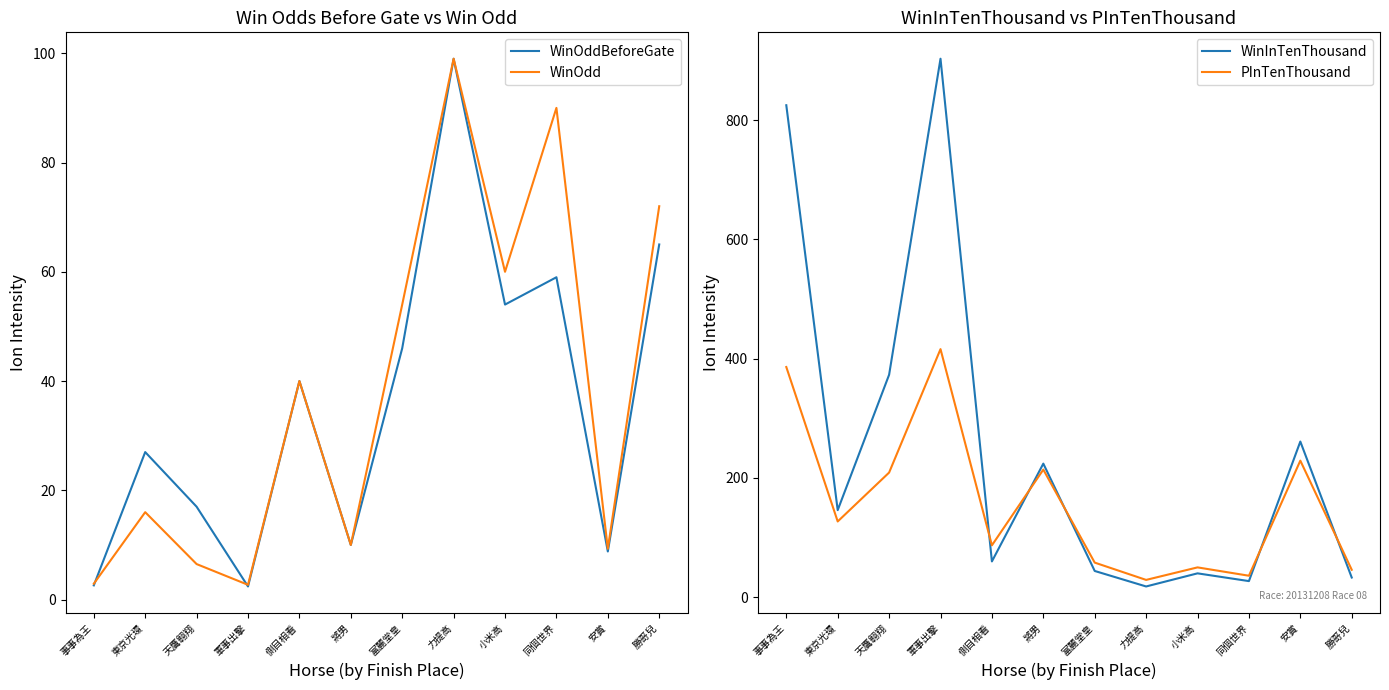

Reading left to right, transcribe all the data shown in this chart.

WinOddBeforeGate: 2.6	27.0	17.0	2.4	40.0	10.0	46.0	99.0	54.0	59.0	8.8	65.0
WinOdd: 2.9	16.0	6.5	2.7	40.0	10.0	54.0	99.0	60.0	90.0	9.3	72.0
WinInTenThousand: 825.0	146.0	373.0	903.0	60.0	224.0	44.0	18.0	40.0	27.0	261.0	33.0
PInTenThousand: 386.0	127.0	209.0	416.0	87.0	214.0	58.0	29.0	50.0	36.0	229.0	46.0